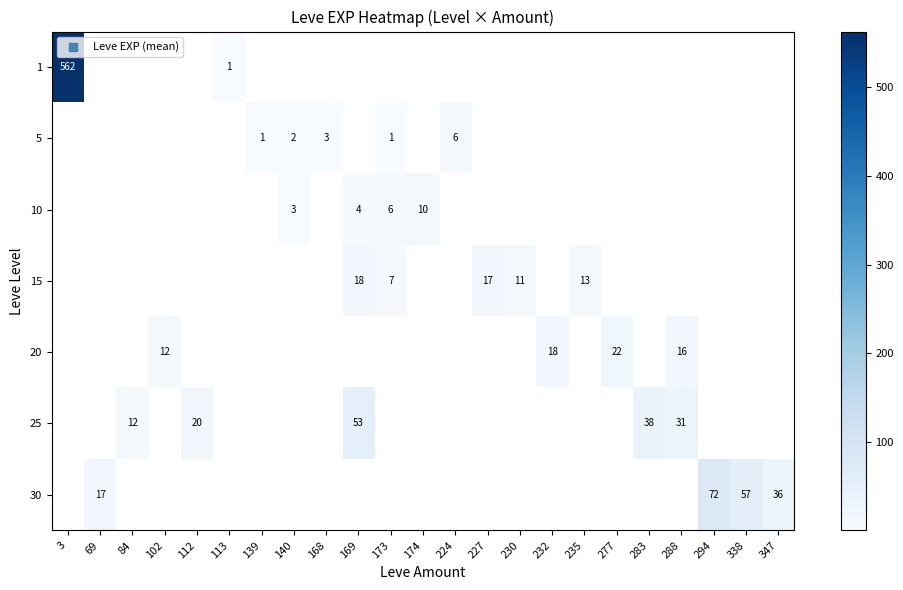

The value of 15 at 235 is 19. True or false?

False